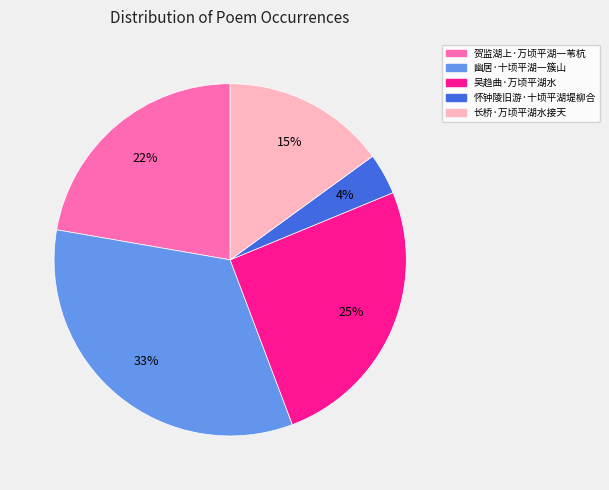

Is the sum of 长桥·万顷平湖水接天 and 贺监湖上·万顷平湖一苇杭 greater than half?

No